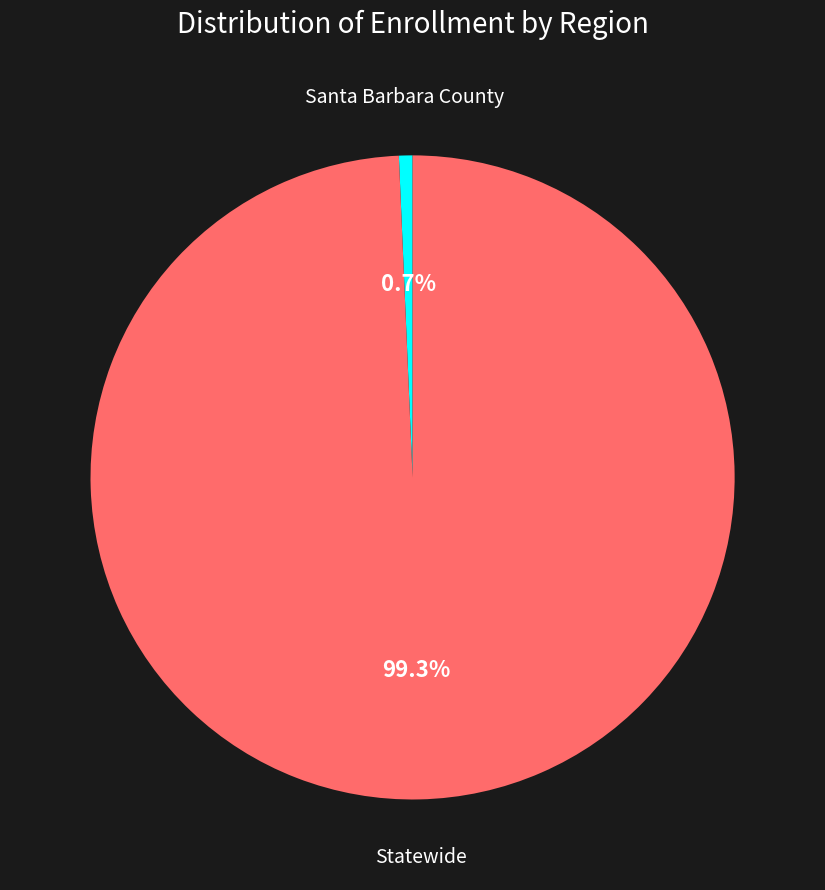

Is it true that Statewide is 99% of the pie?

True